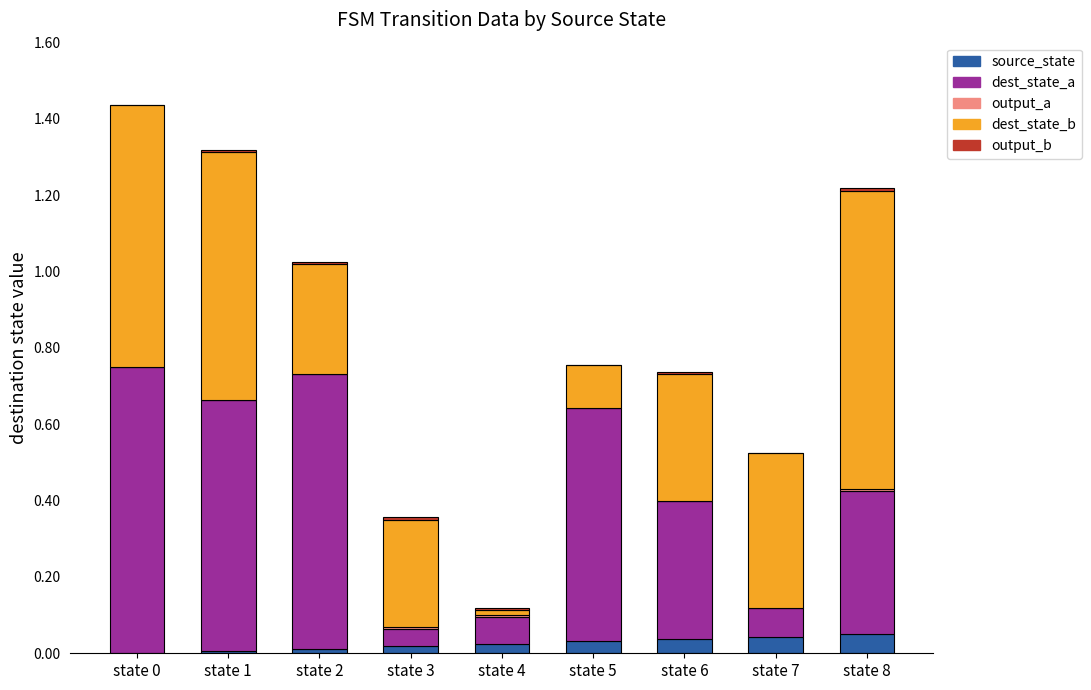

Count the number of categories in the chart.

9